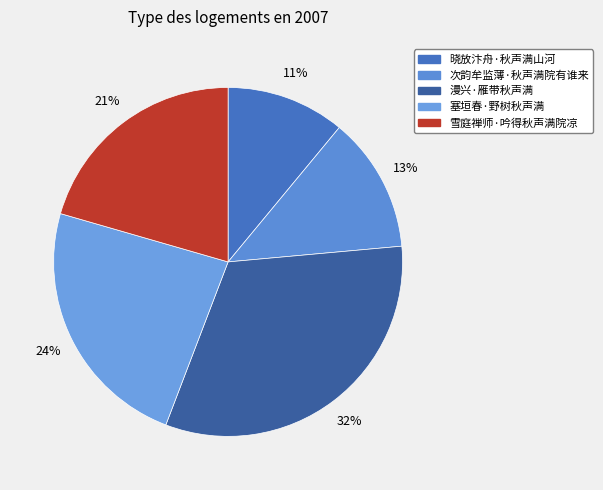

What percentage do 塞垣春·野树秋声满 and 晓放汴舟·秋声满山河 together represent?

34.7%